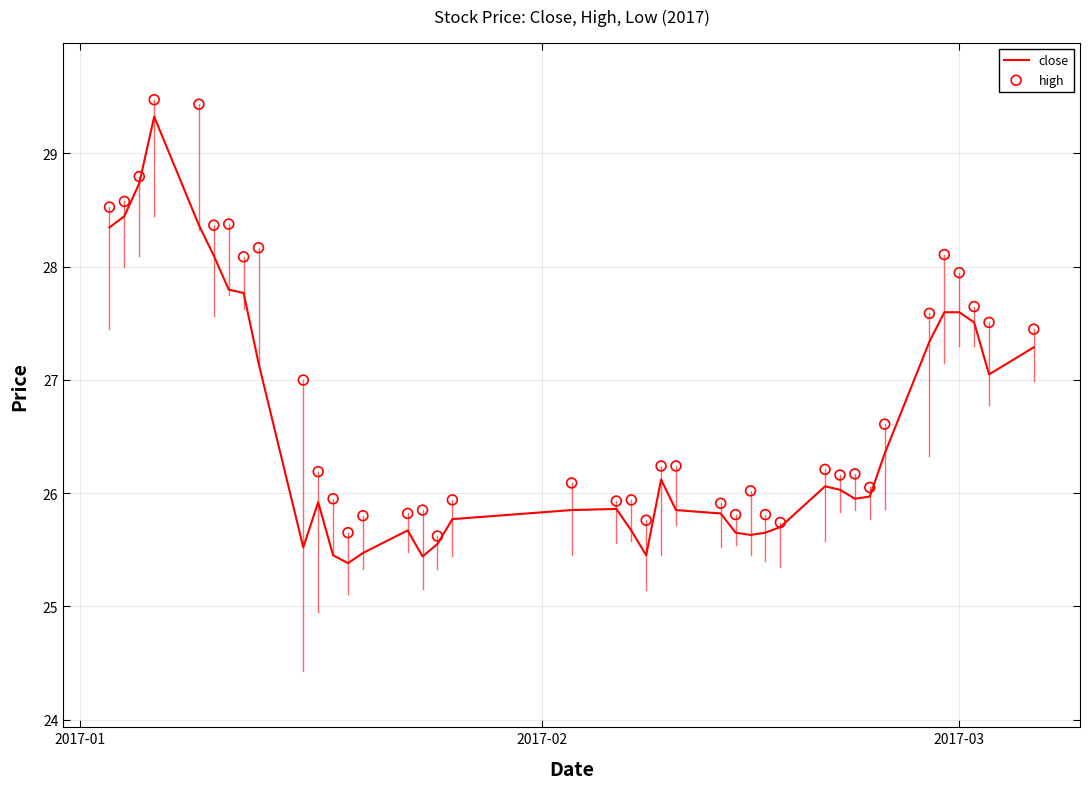

Is the value of close at 2017-03 greater than the value of high at 36?

Yes